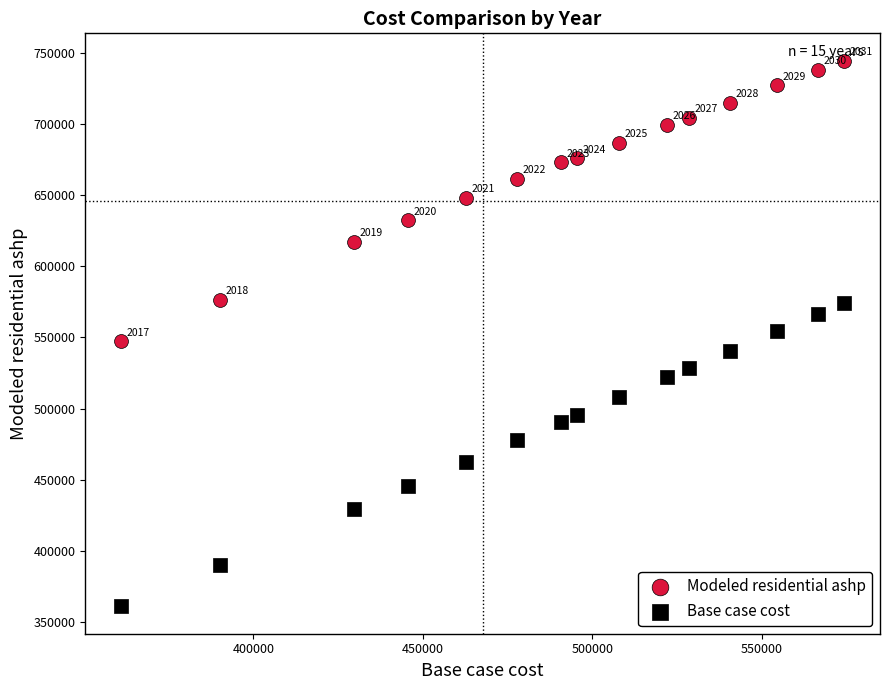

What is the X range (max minus min) for the scatter plot?

213120.1